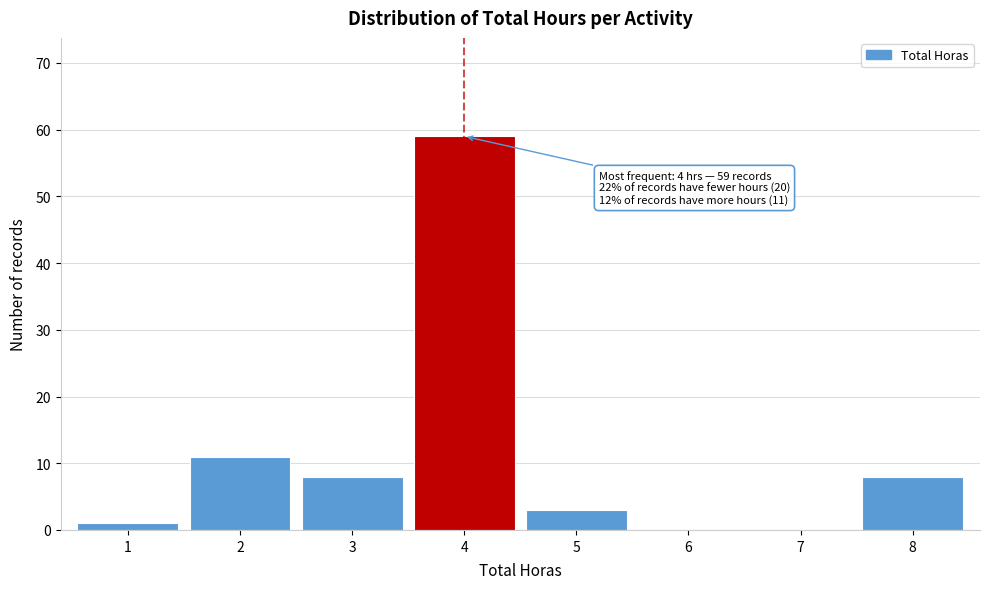

Reading right to left, extract all data points from this chart.

8=8	7=0	6=0	5=3	4=59	3=8	2=11	1=1